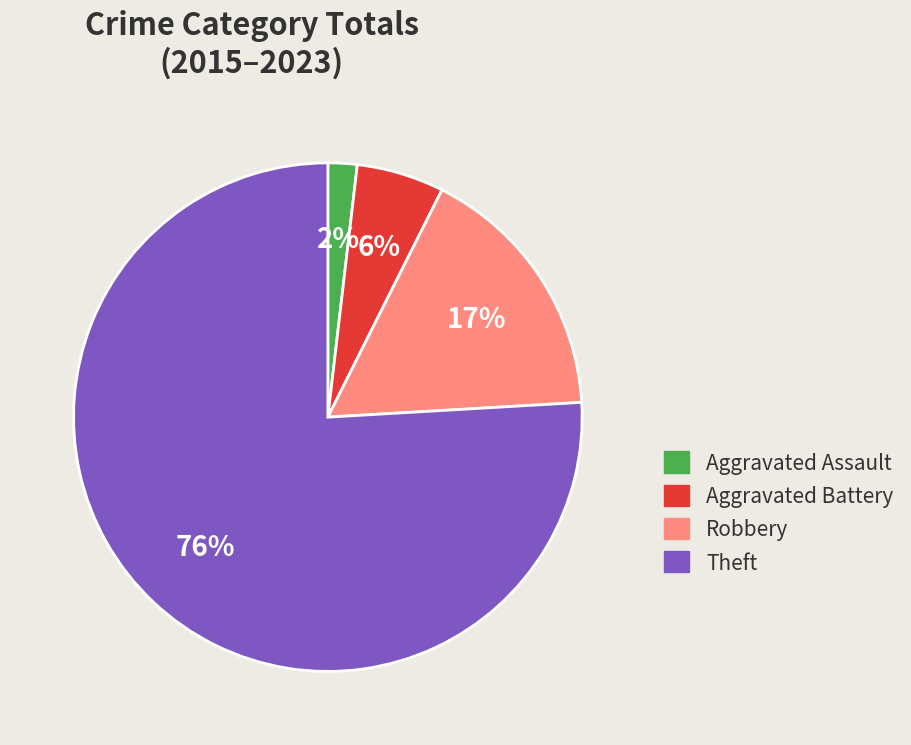

Which has a higher value, Robbery or Aggravated Assault?

Robbery